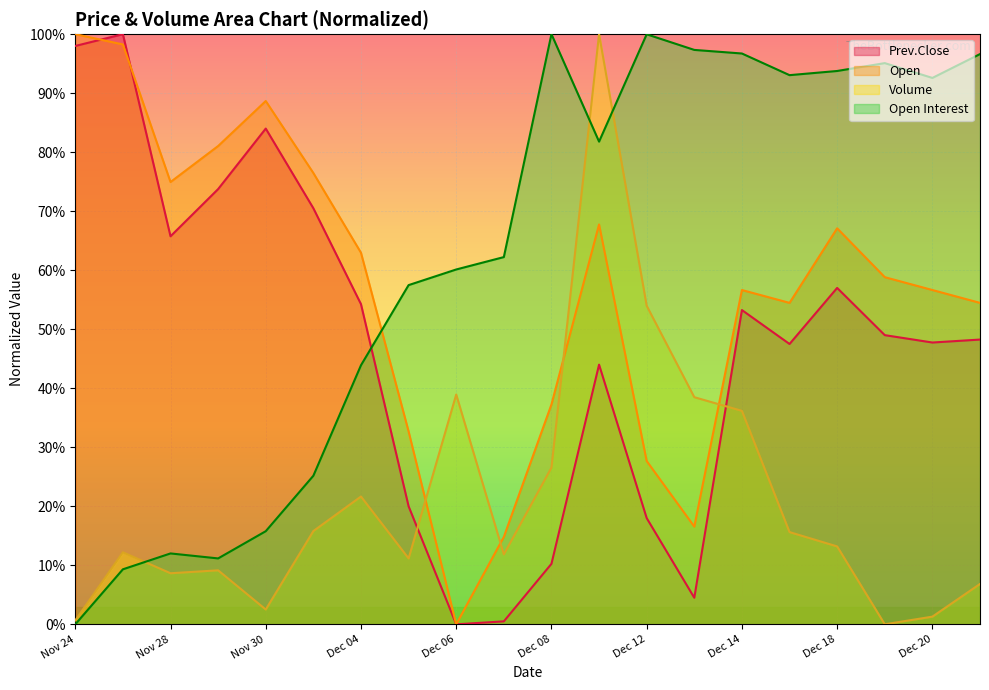

What is the difference between the maximum and minimum values in the Open series?

1.0